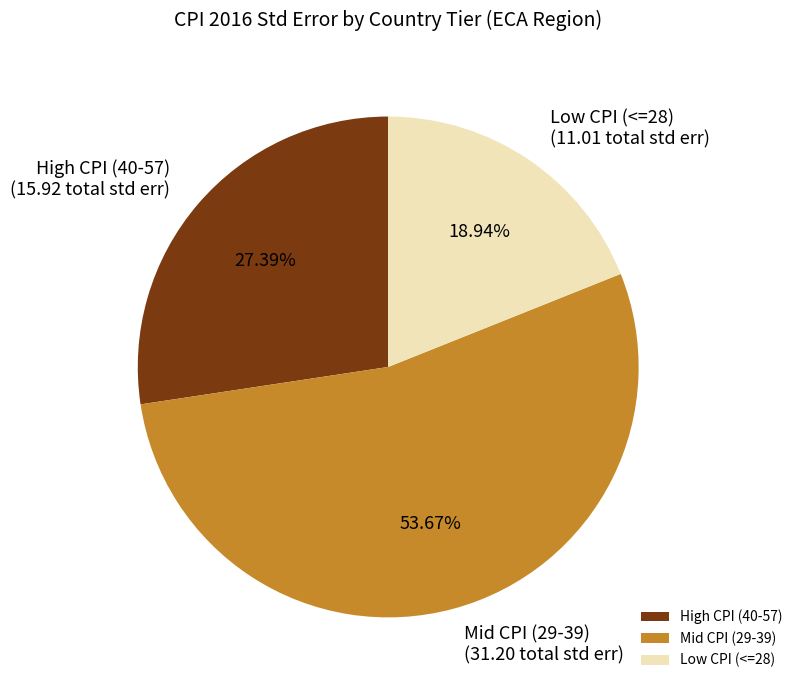

Is there any slice that represents more than half of the pie?

Yes